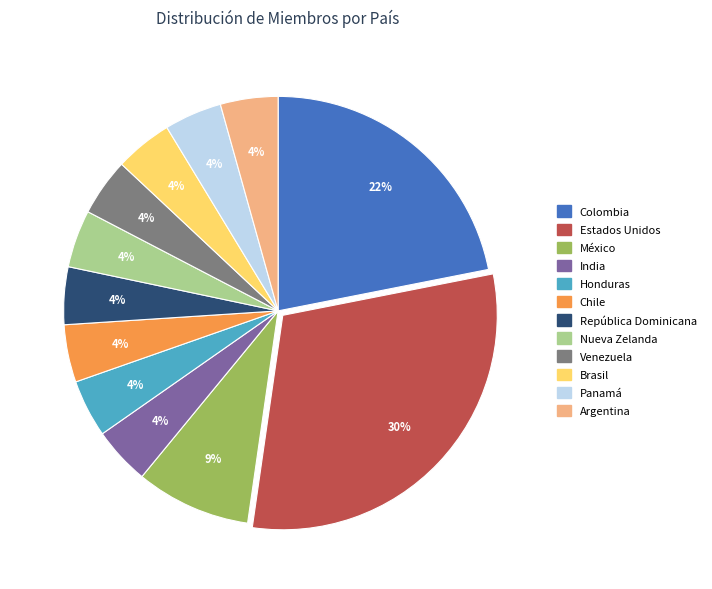

To the nearest percent, what portion does India represent?

4%